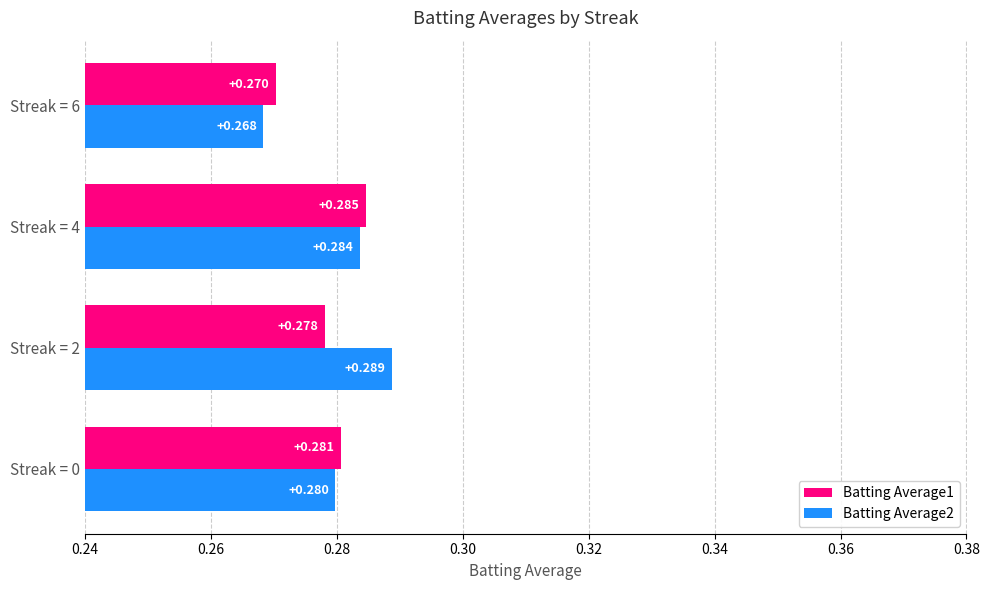

Is the value of Batting Average2 at Streak = 2 greater than the value of Batting Average1 at Streak = 6?

Yes